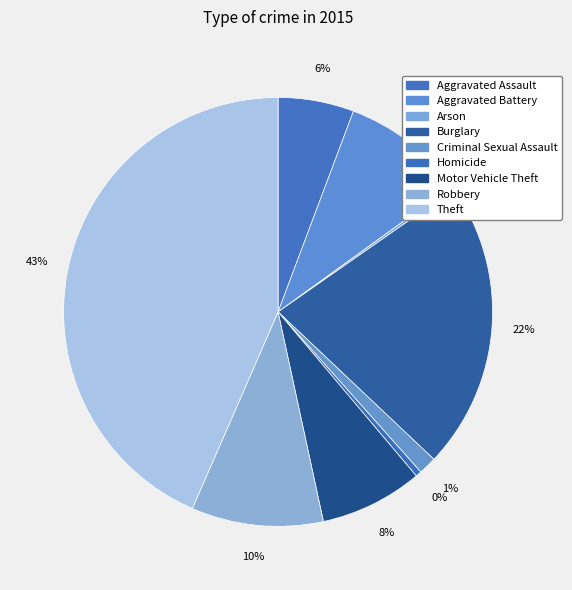

Is it true that Aggravated Battery is 9% of the pie?

True